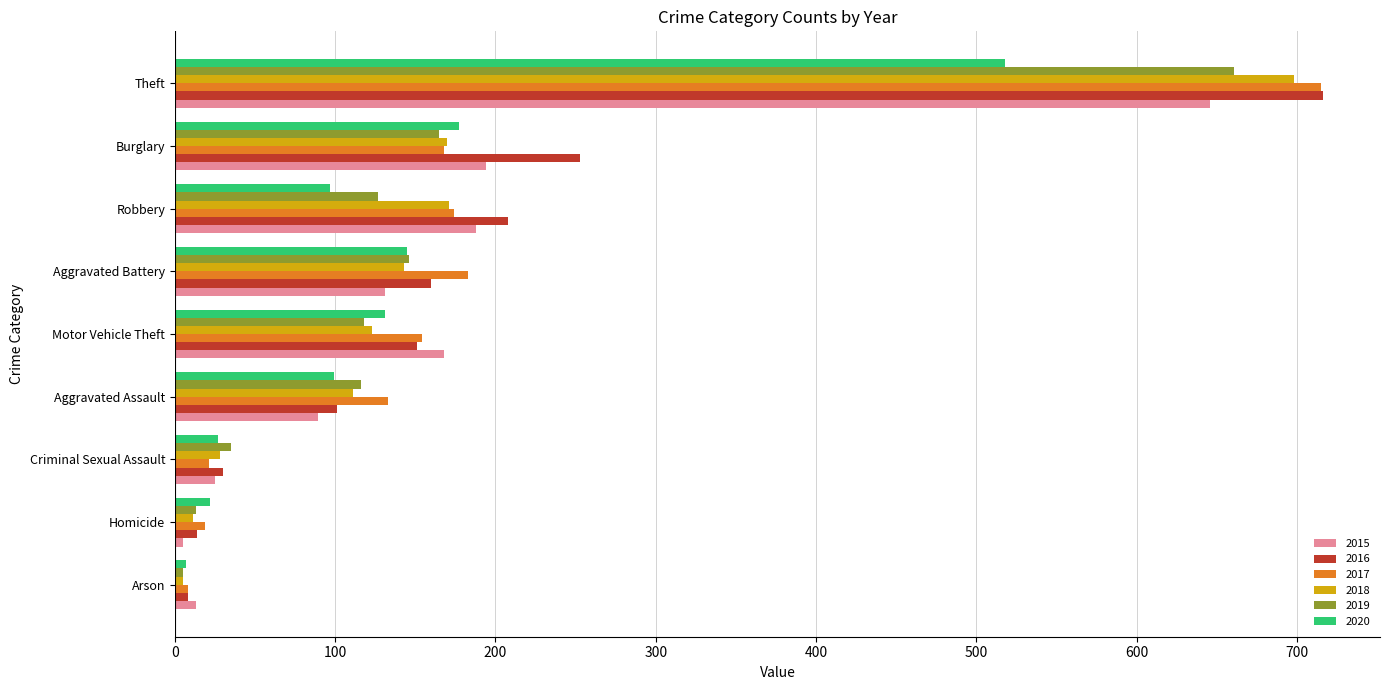

Is it true that 2016 equals 1148 at Theft?

False